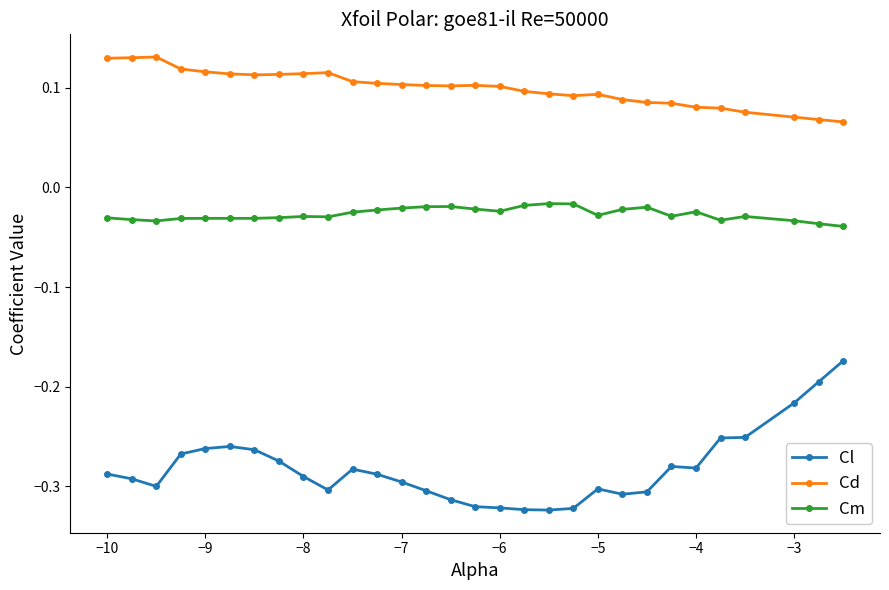

What is the sum of all Cd values?

3.0